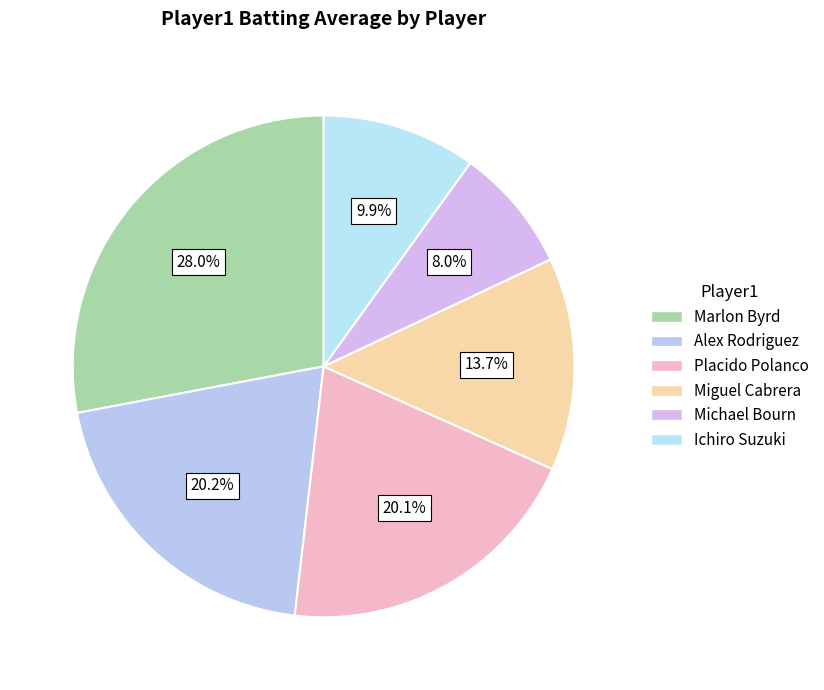

Count the number of slices in the pie.

6